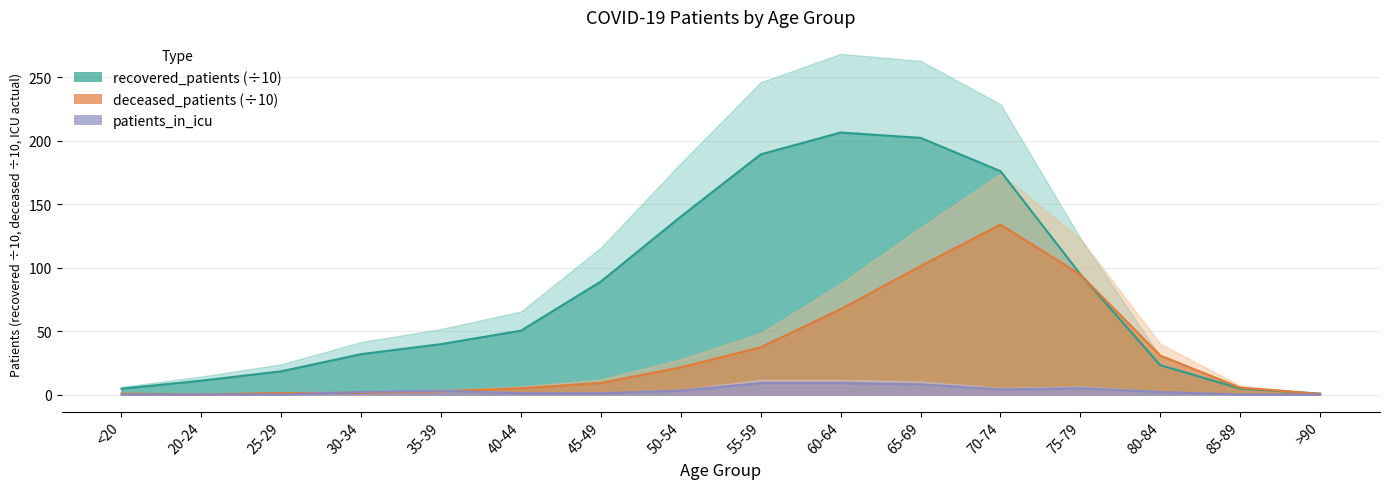

Which label corresponds to the largest value in the chart?

60-64